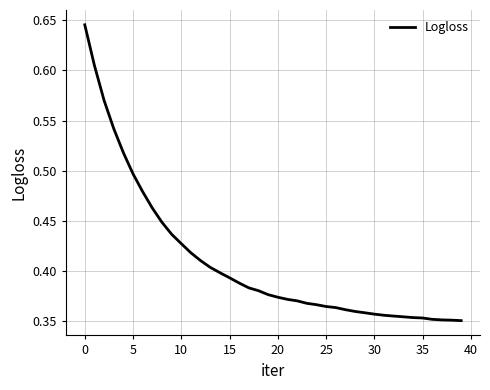

What is the difference between the maximum and minimum values?

0.3